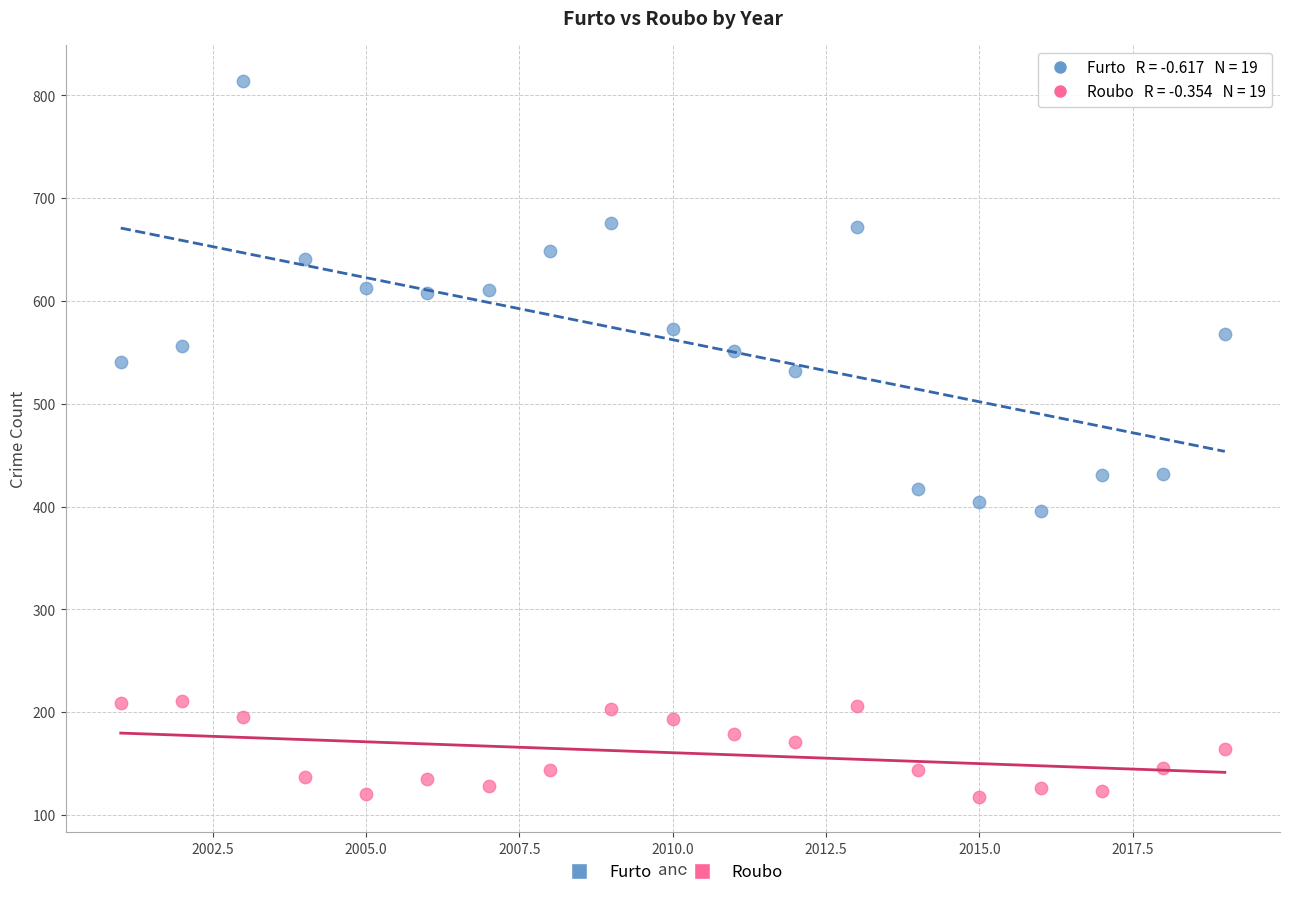

Across all data points, what is the range of X values (max minus min)?

18